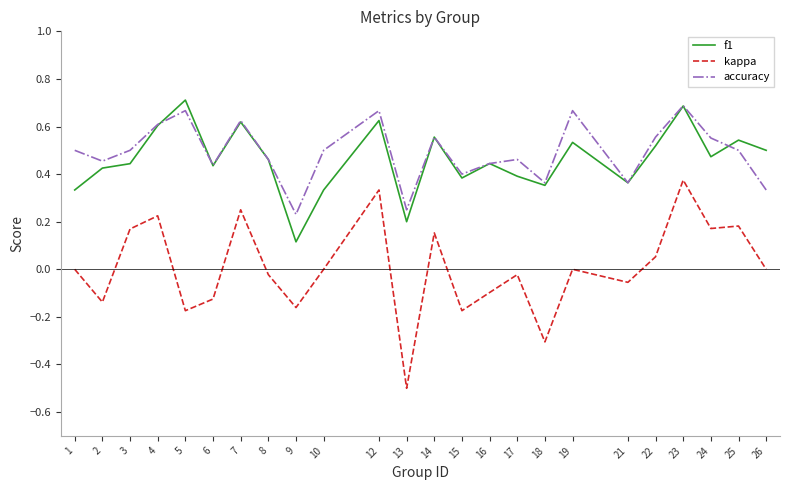

True or false: kappa and accuracy cross at least once.

False